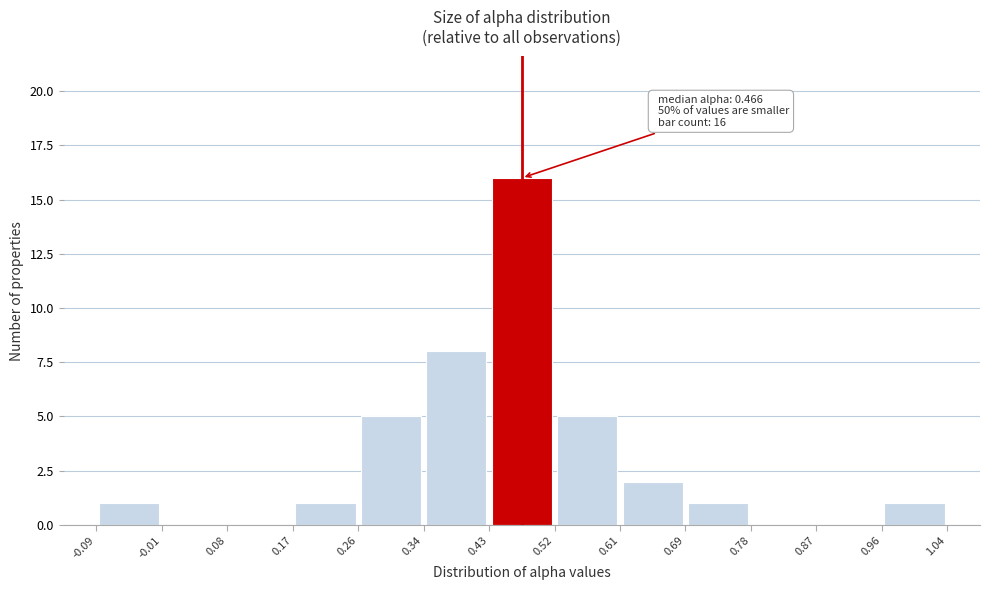

Which range on the x-axis has the tallest bar?

0.43 to 0.52